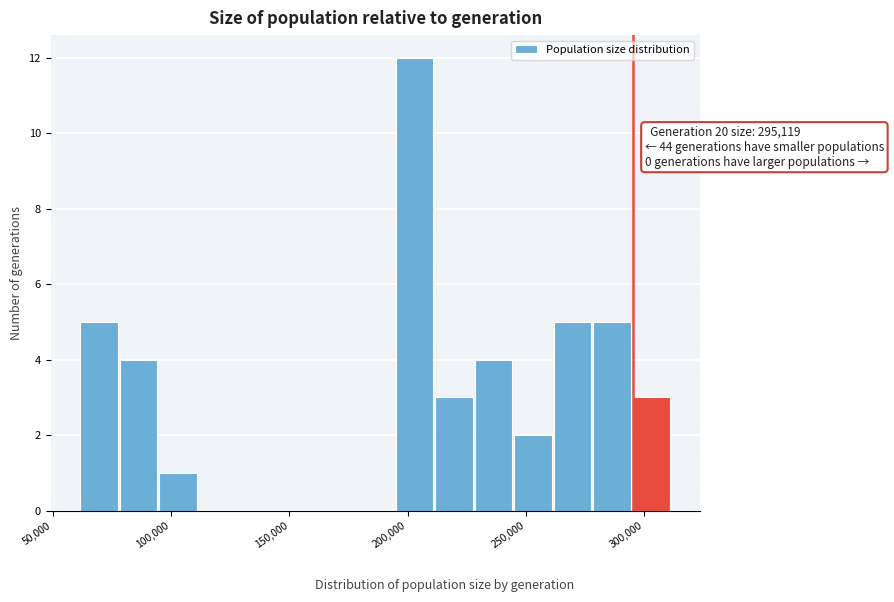

Read against the x-axis, roughly where is the centre of the tallest bar?

205000